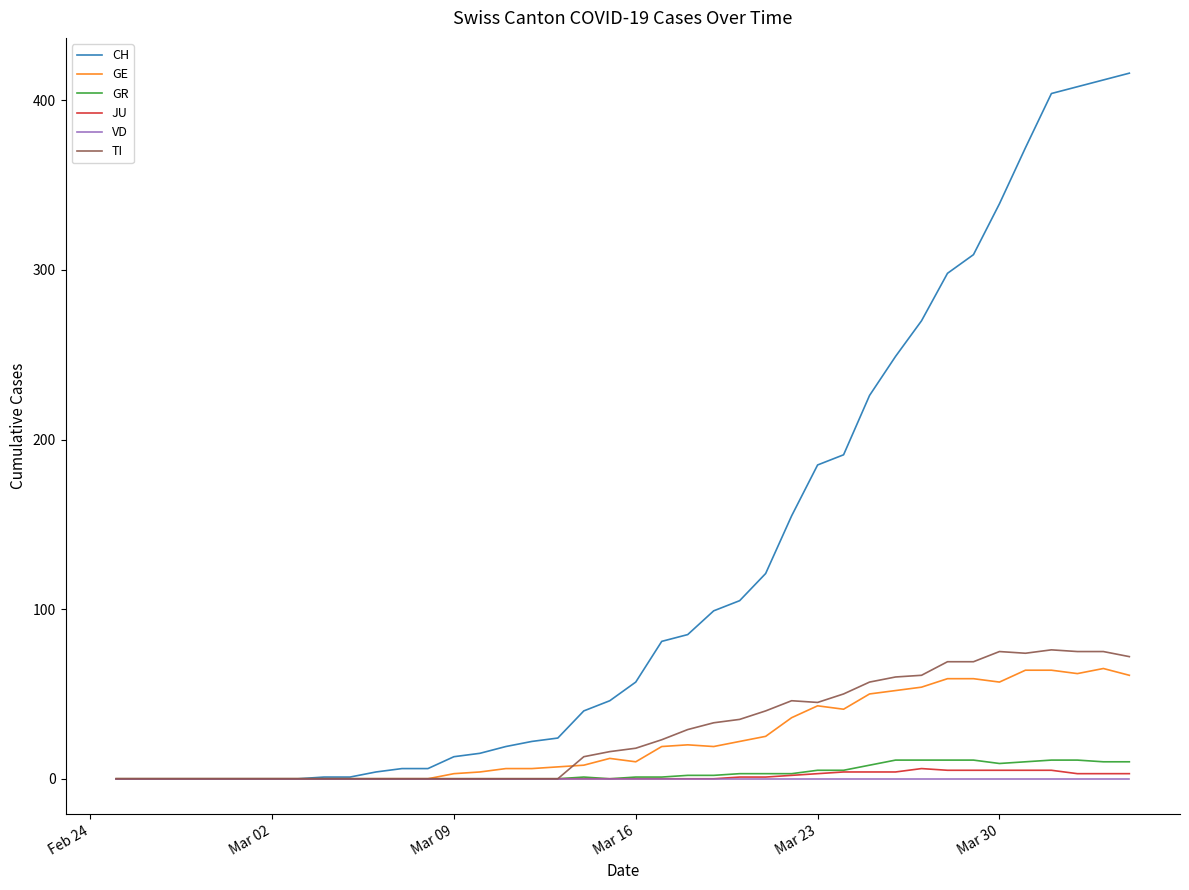

What is the average value of the GE series?

23